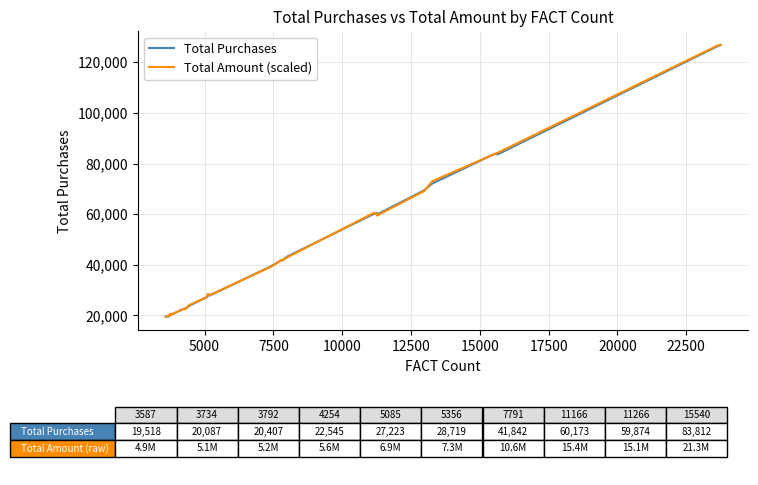

What is the highest value of the Total Amount (scaled) series?

126834.0